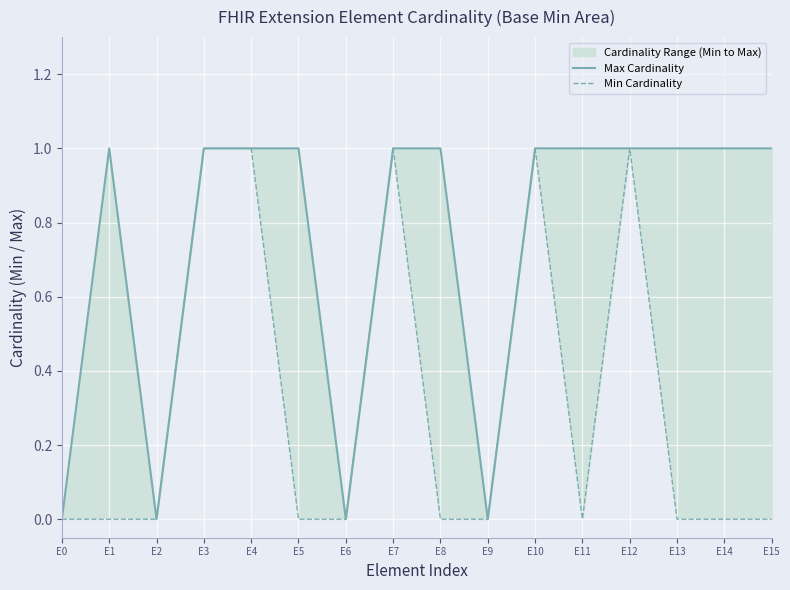

List the labels in order of Max Cardinality value, smallest first.

E0, E2, E6, E9, E1, E3, E4, E5, E7, E8, E10, E11, E12, E13, E14, E15